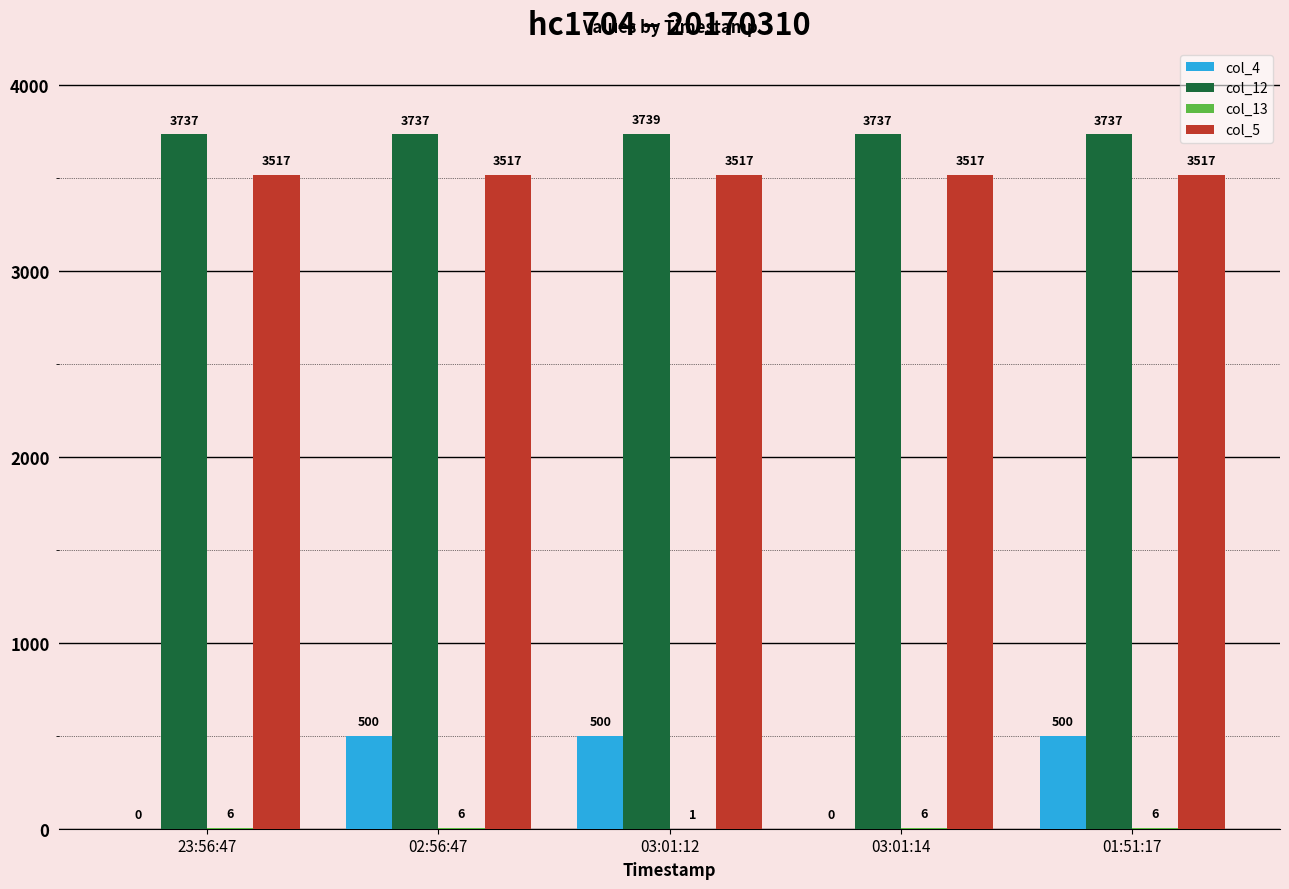

How many data points in col_12 are above 3737?

1